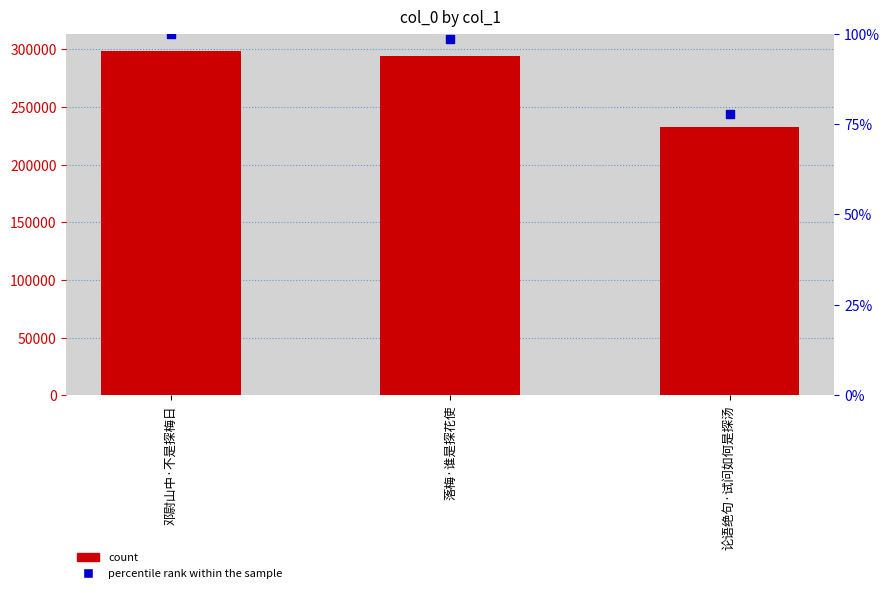

What is the total value across all series at 落梅·谁是探花使?

294480.6